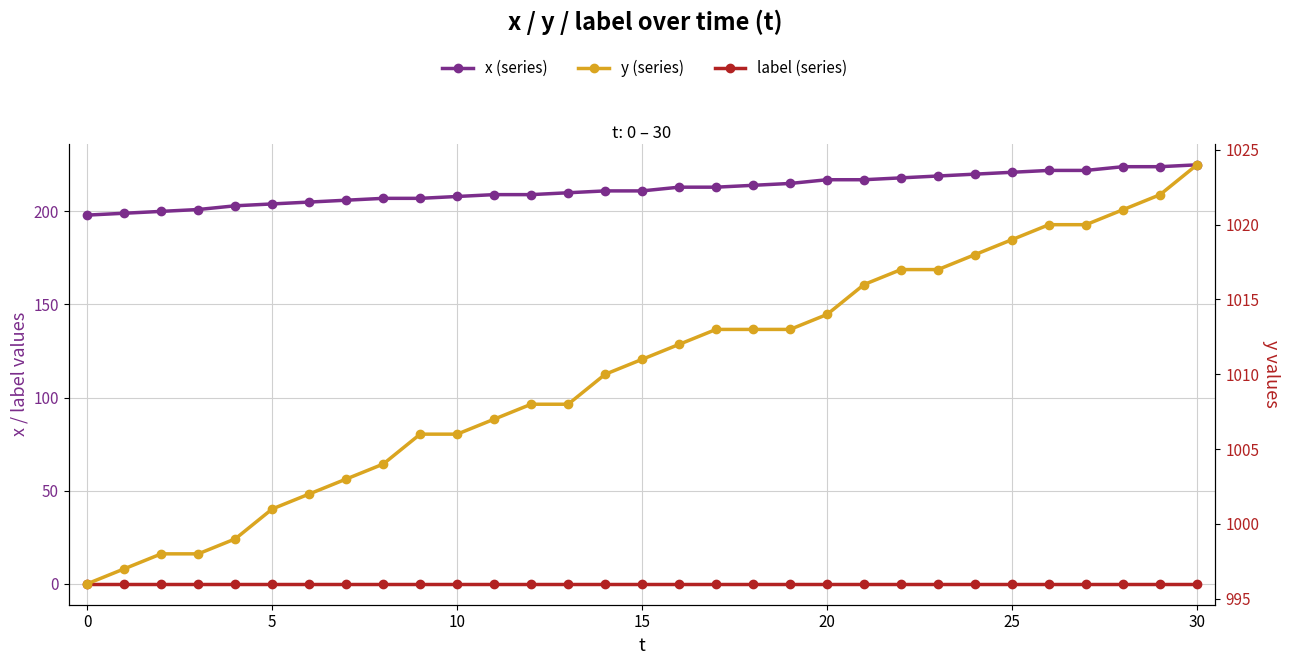

True or false: y (series) has more than 0 interior local peaks.

False